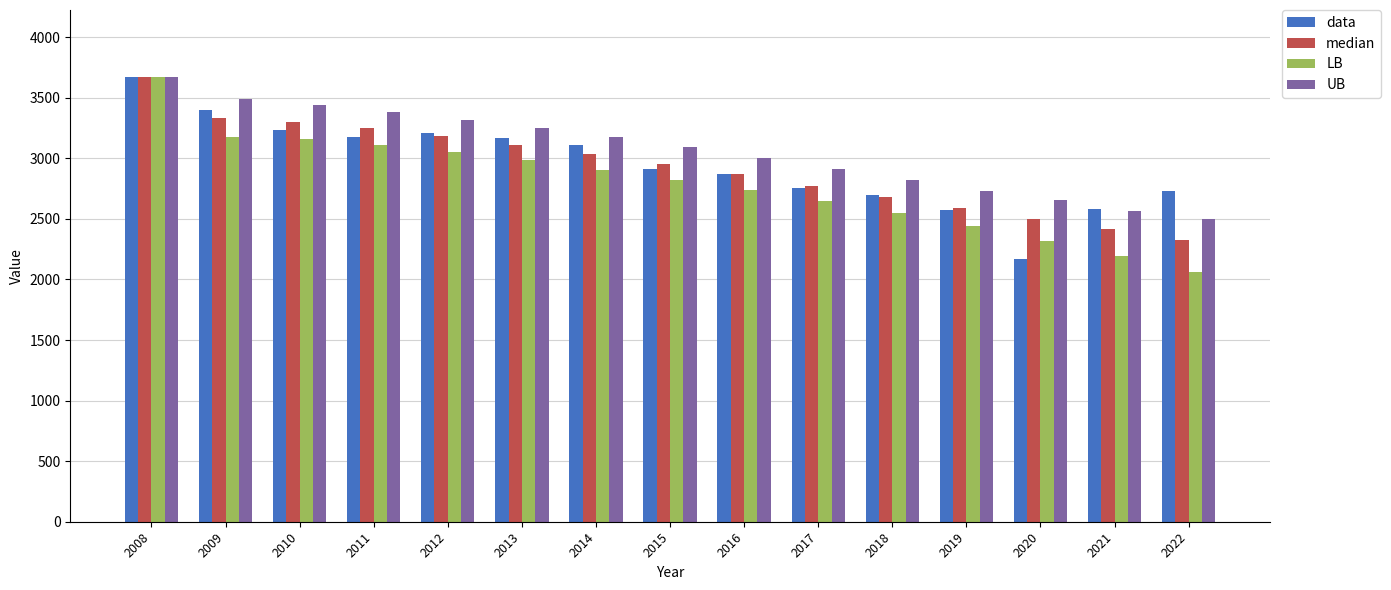

Which series changed the most between 2009 and 2016?

data